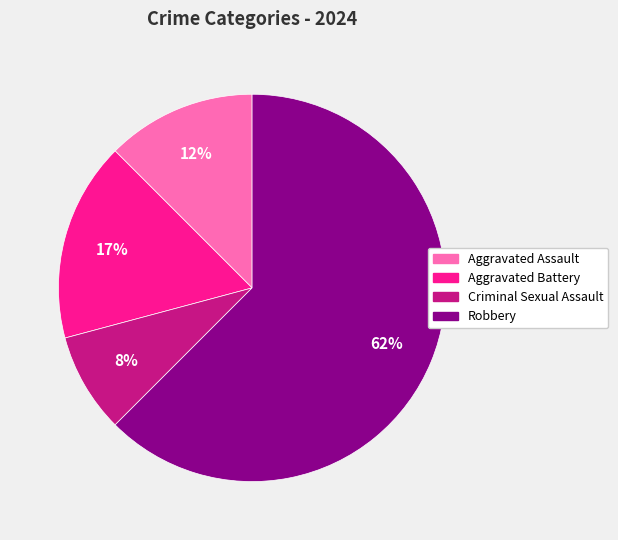

To the nearest percent, what is the difference between the Aggravated Assault and Criminal Sexual Assault slice percentages?

4%